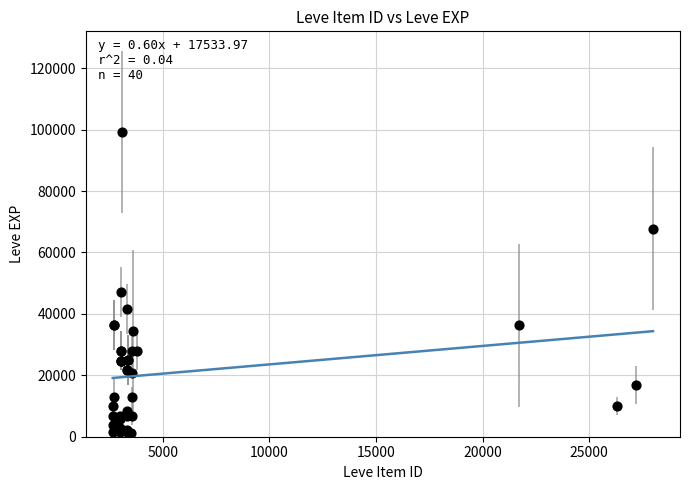

What Y value in the scatter plot is closest to 50190?

47200